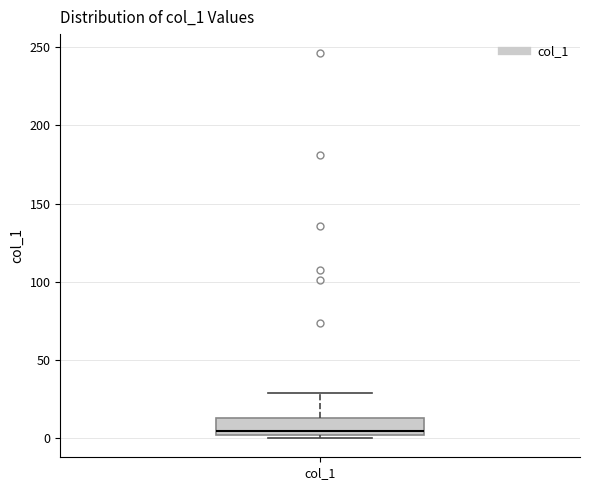

Read this box plot against the y-axis: the position of the median line, the range covered by the box, and the ends of both whiskers. The values are not printed on the chart, so give them approximately, as read against the axis.

median 5, box 0 to 15, whiskers 0 (just below the box's lower edge) to 30